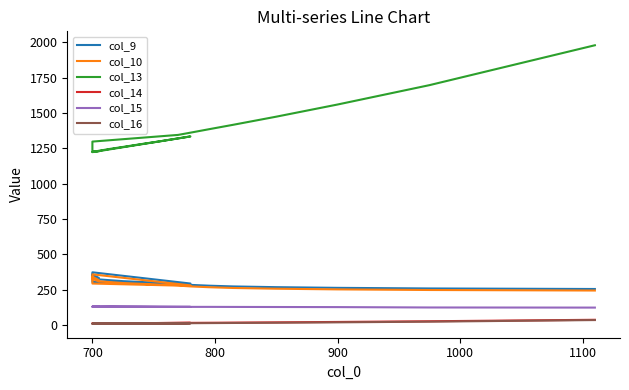

What is the total value across all series at 700?

2371.6